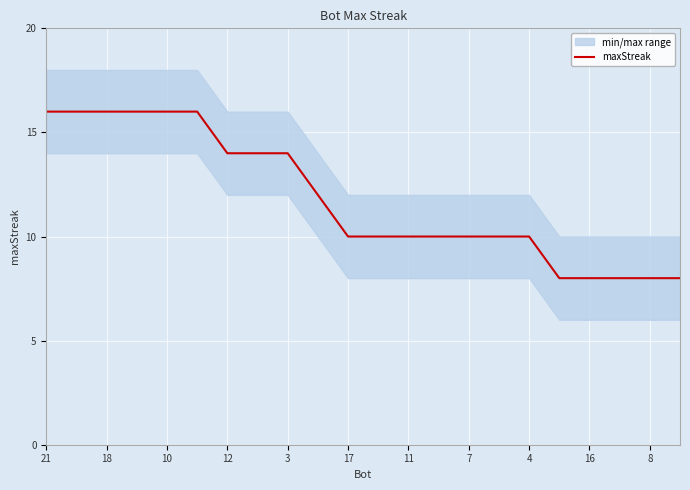

Does the chart display data point markers on the line(s)?

No